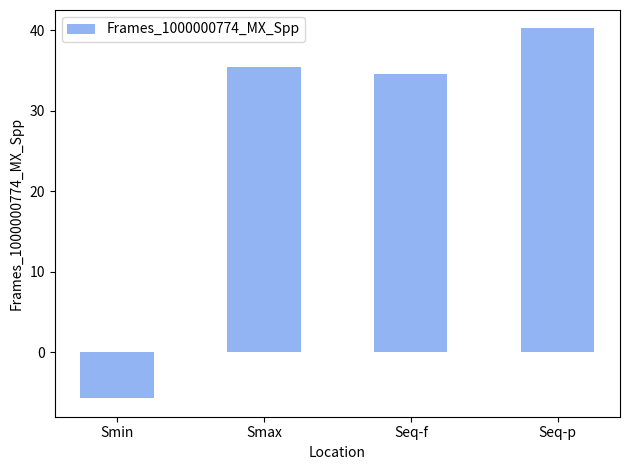

What is the label of the 1st bar from the left?

Smin